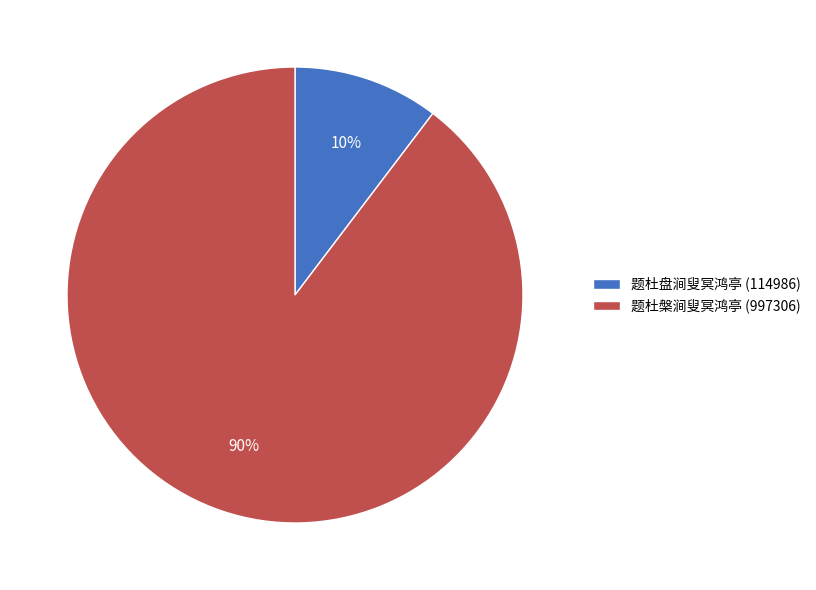

The 题杜盘涧叟冥鸿亭 slice represents 1% of the pie. True or false?

False